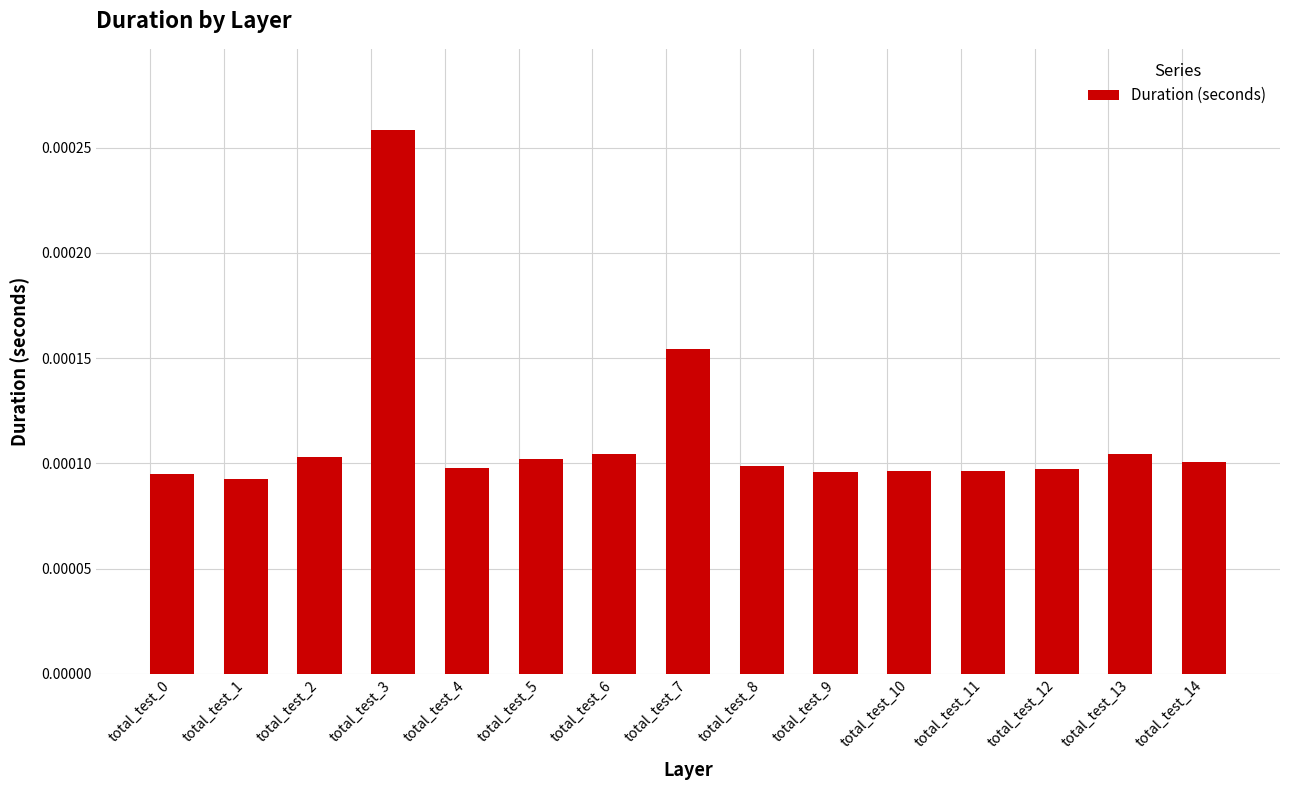

Which category has the highest value across all series?

total_test_3